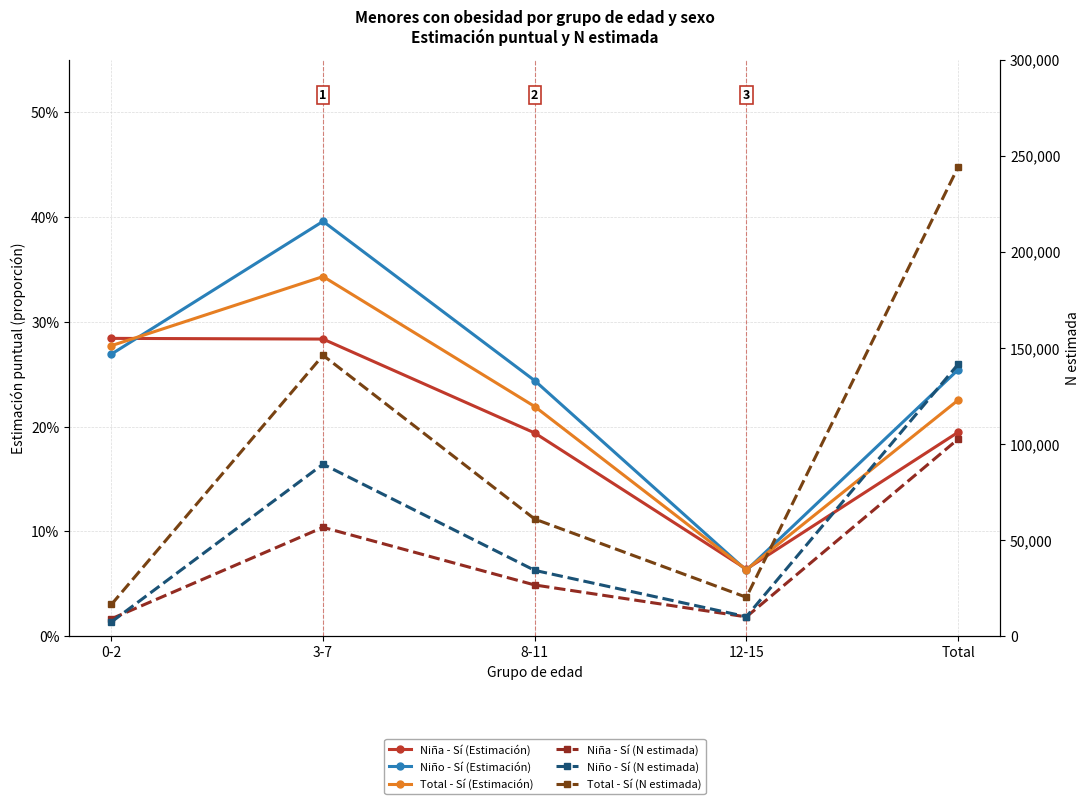

What is the total value across all series at 0-2?

33076.8